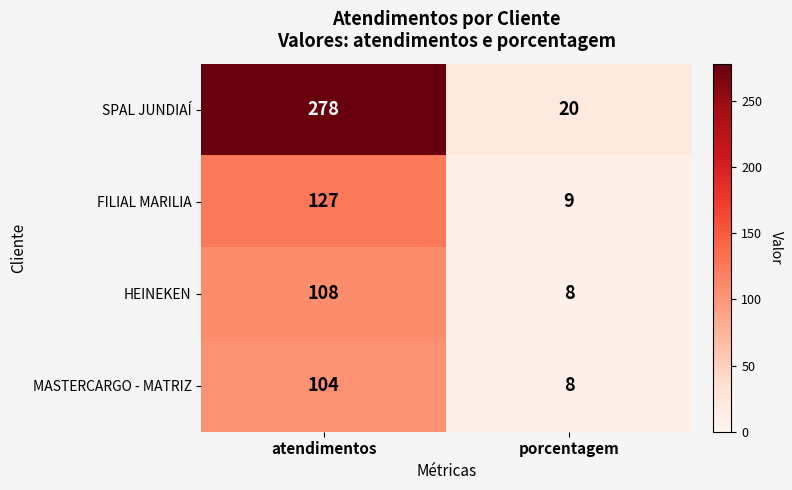

What is the sum of all FILIAL MARILIA values?

136